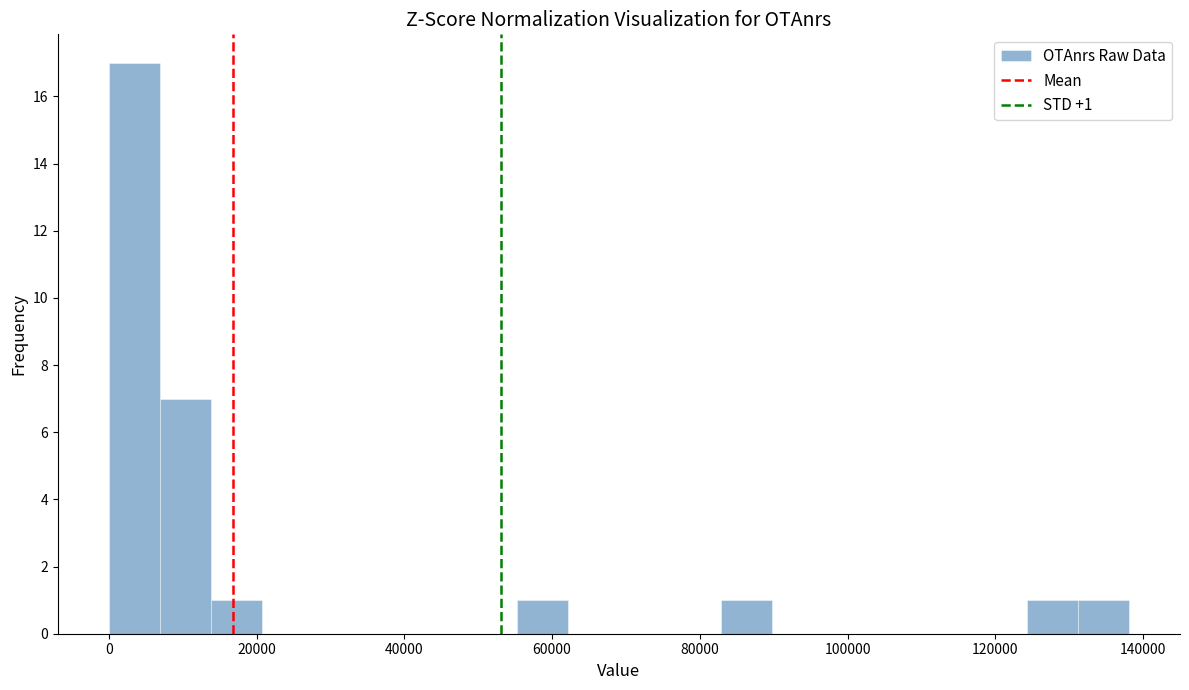

Around what value on the x-axis is the tallest bar? Give the approximate position of its centre, as read against the axis.

4000